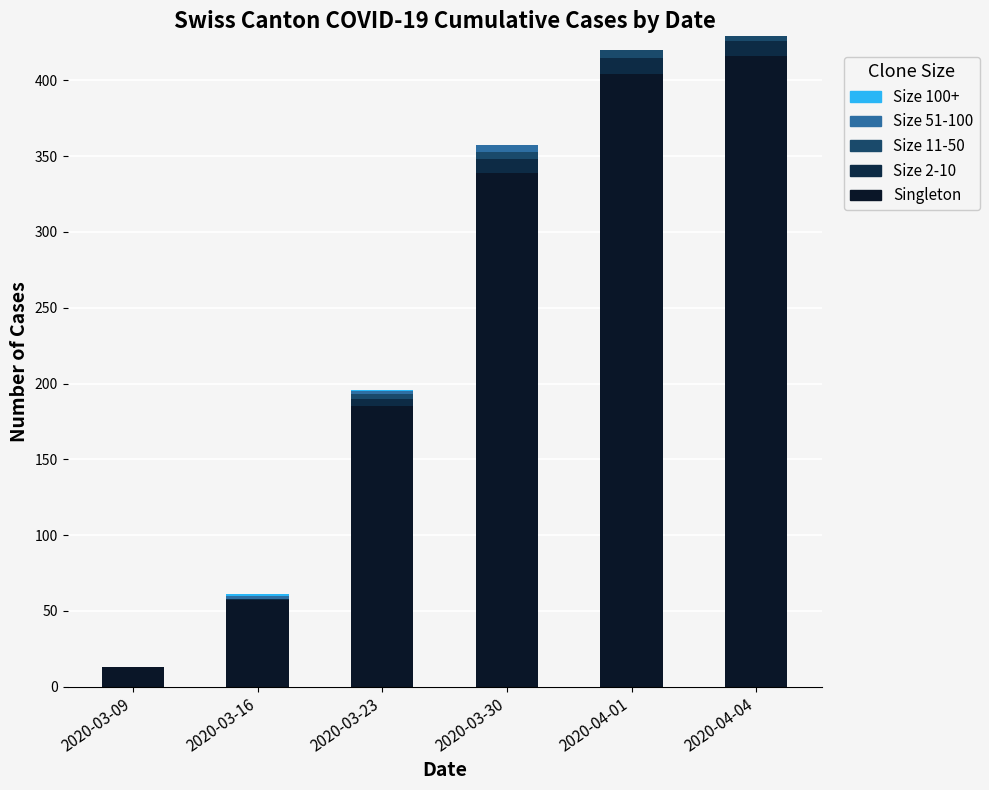

Count the number of data series in this chart.

5